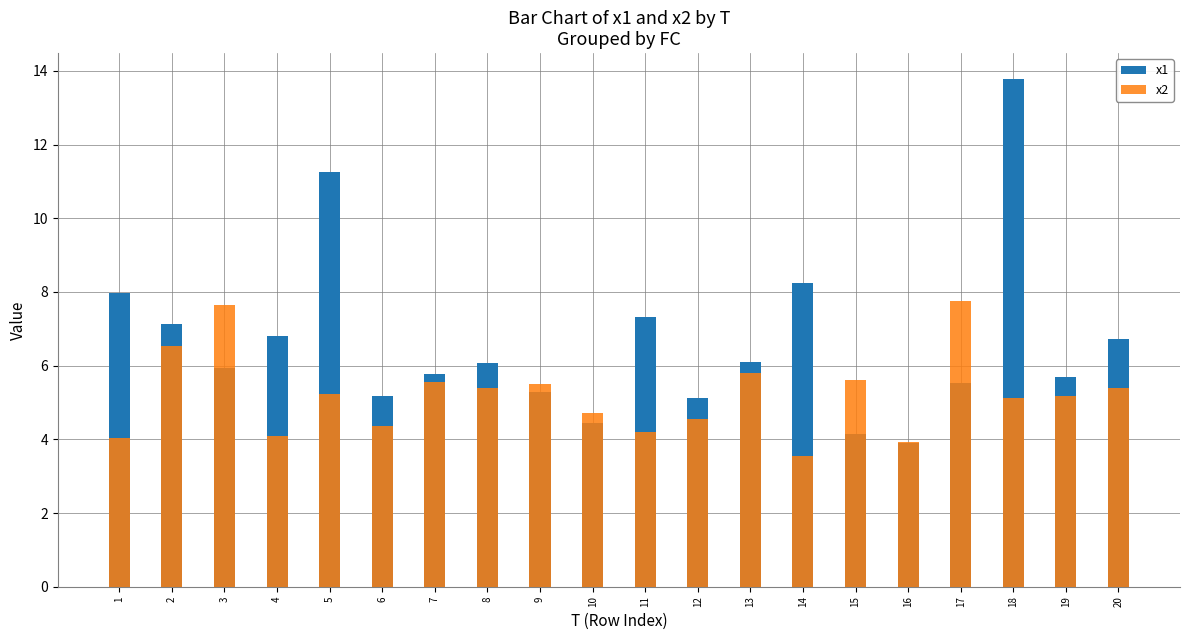

Reading left to right, what are all the values shown in this chart?

x1: 8.0	7.1	5.9	6.8	11.2	5.2	5.8	6.1	5.3	4.5	7.3	5.1	6.1	8.2	4.2	3.9	5.5	13.8	5.7	6.7
x2: 4.0	6.5	7.7	4.1	5.2	4.4	5.6	5.4	5.5	4.7	4.2	4.6	5.8	3.5	5.6	3.9	7.8	5.1	5.2	5.4